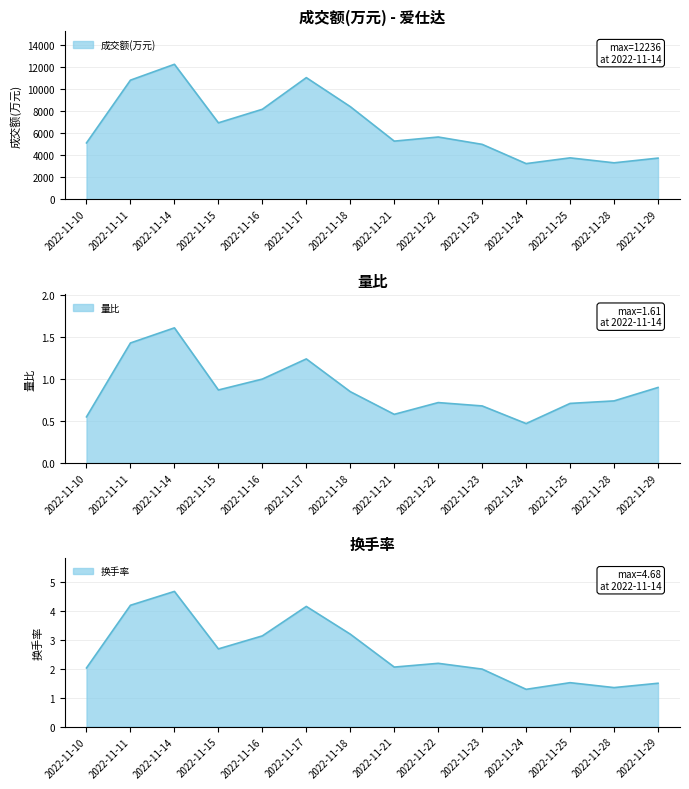

Between 2022-11-18 and 2022-11-28, which series saw the biggest shift?

成交额(万元)